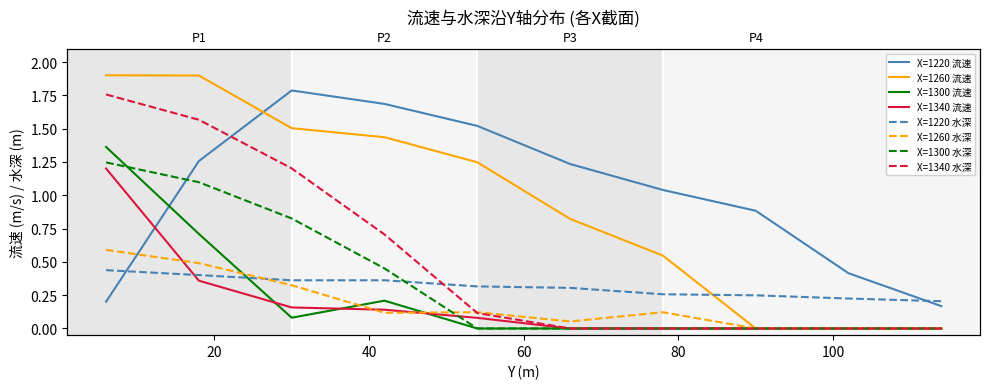

What is the average value of the X=1220 流速 series?

1.0